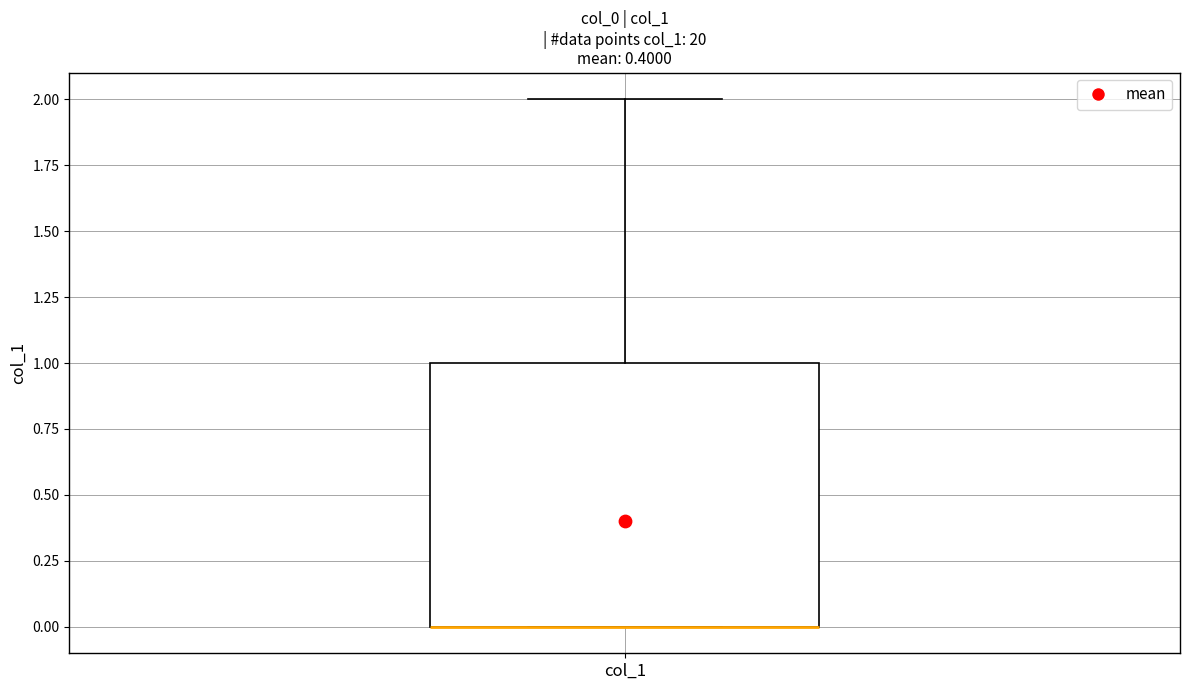

Where is the upper edge of the box for col_1 on the y-axis? The values are not printed on the chart, so give them approximately, as read against the axis.

1